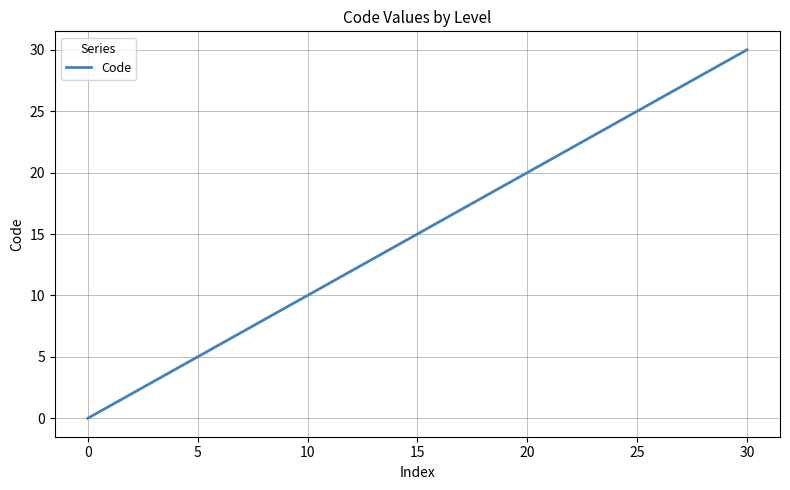

What is the greatest value displayed?

30